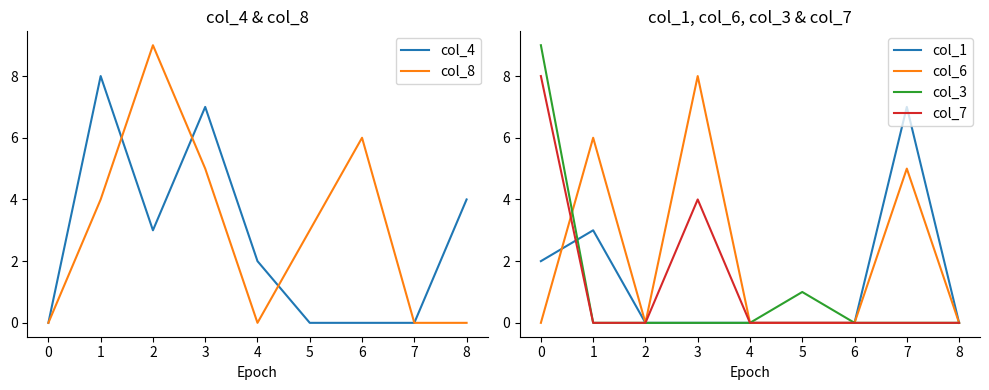

Reading left to right, extract all data points from this chart.

col_4: 0	8	3	7	2	0	0	0	4
col_8: 0	4	9	5	0	3	6	0	0
col_1: 2	3	0	0	0	0	0	7	0
col_6: 0	6	0	8	0	0	0	5	0
col_3: 9	0	0	0	0	1	0	0	0
col_7: 8	0	0	4	0	0	0	0	0